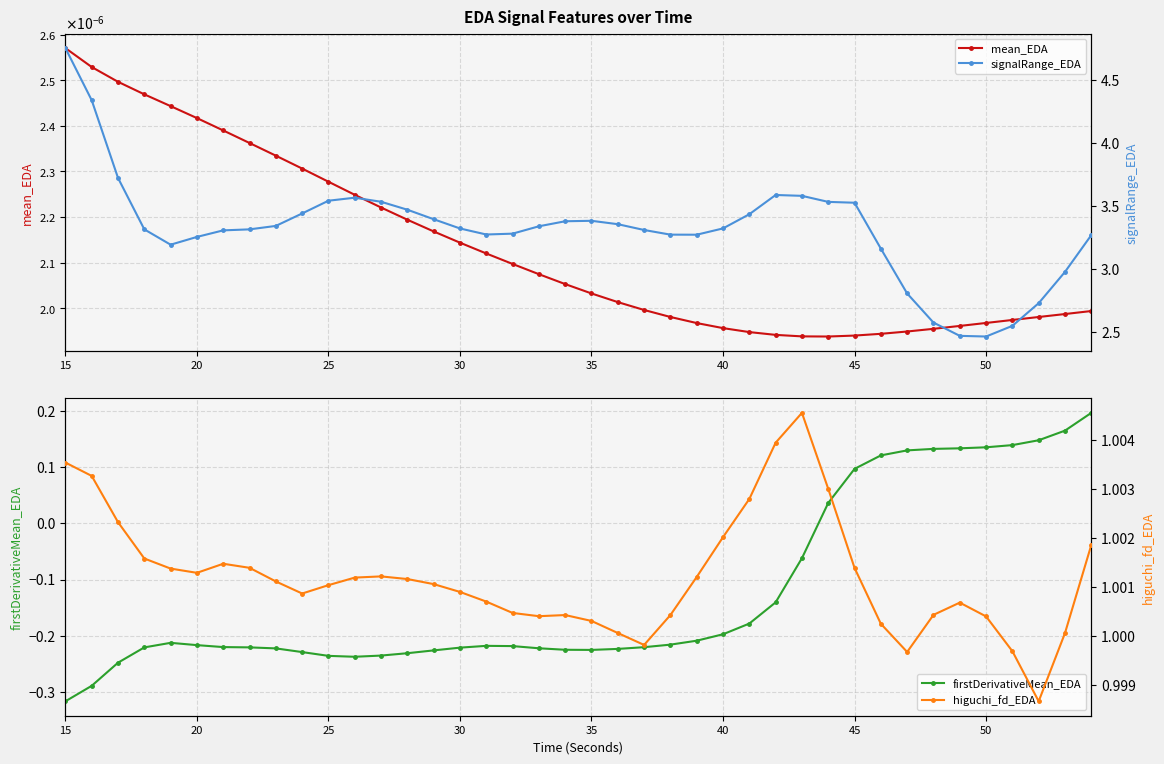

Which category has the highest value across all series?

15